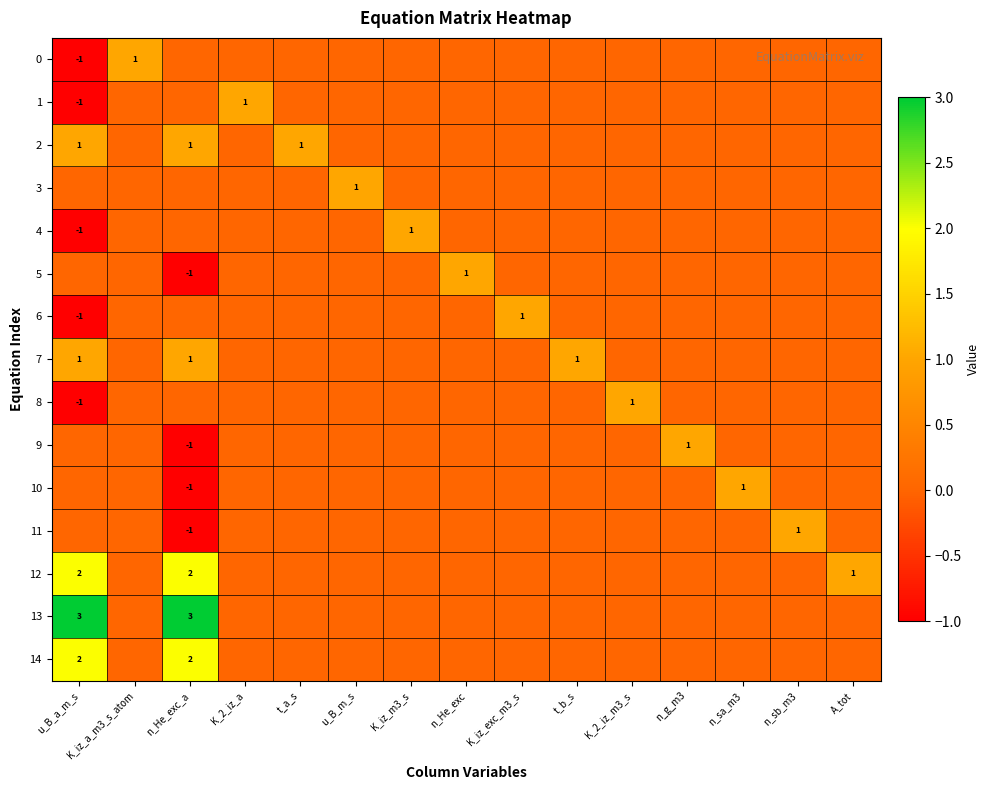

How many values in the 2 series exceed 0?

3